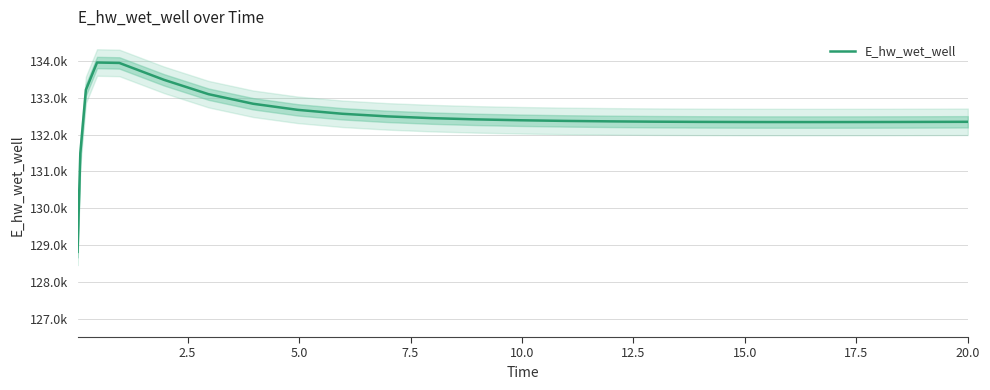

What is the minimum value shown in the chart?

128820.1